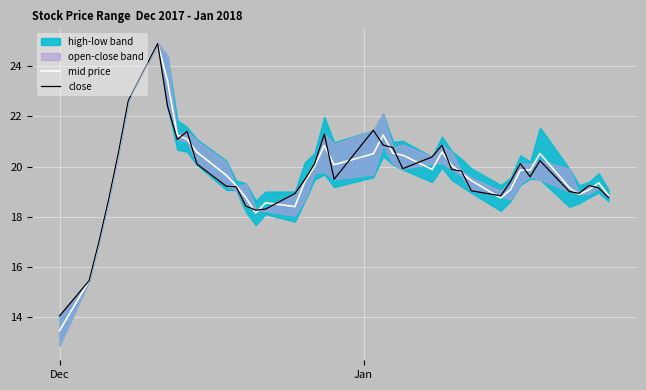

How many interior local valleys does the mid price series have?

7